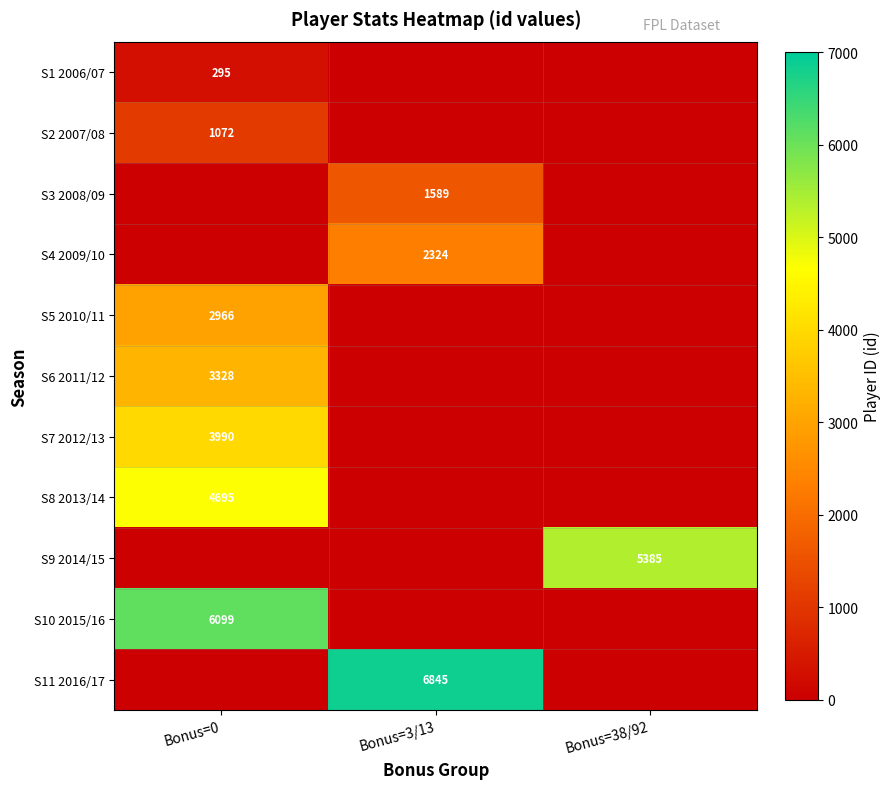

Is it true that S10 2015/16 equals 6099 at Bonus=0?

True